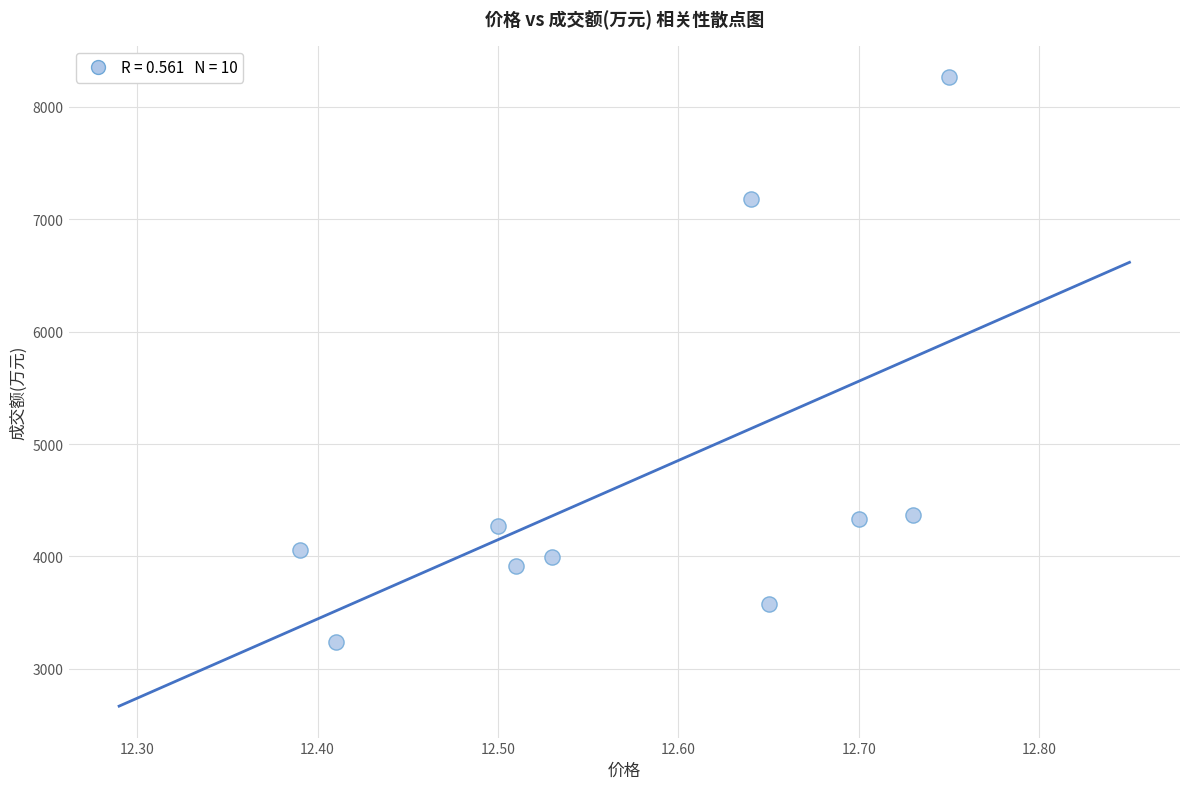

What is the range of Y values (max minus min)?

5021